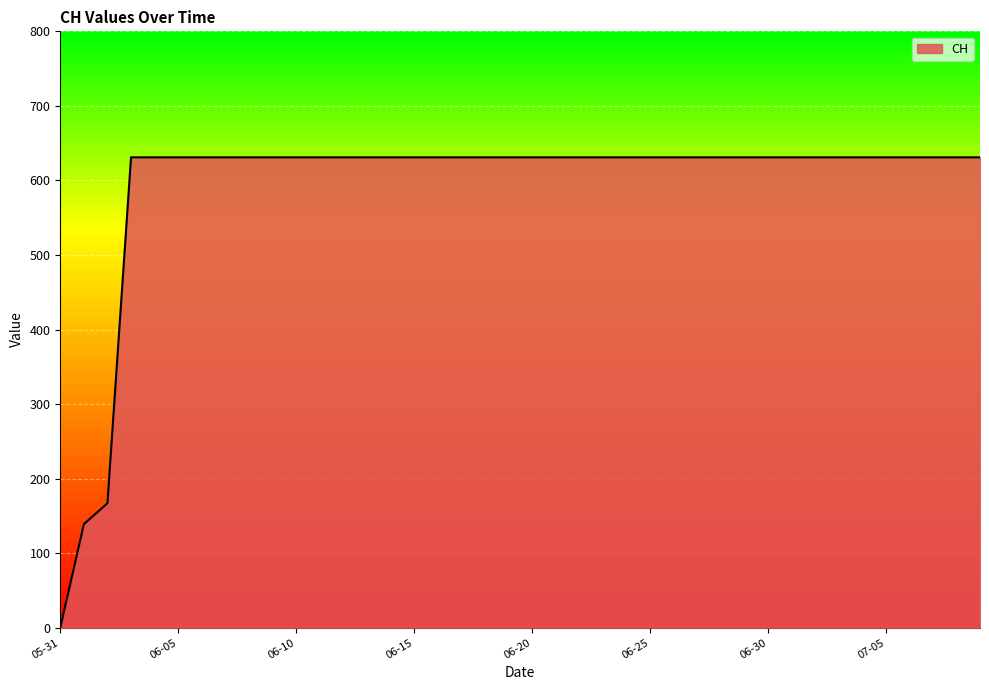

What is the greatest value displayed?

631